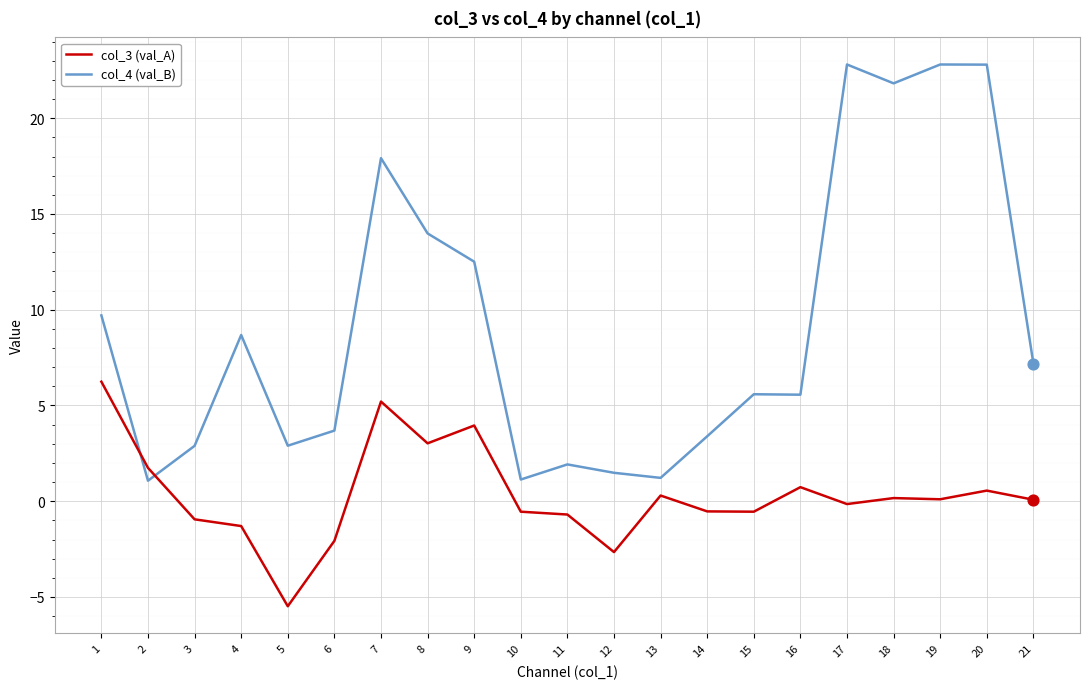

At how many categories does at least one series exceed 15?

5